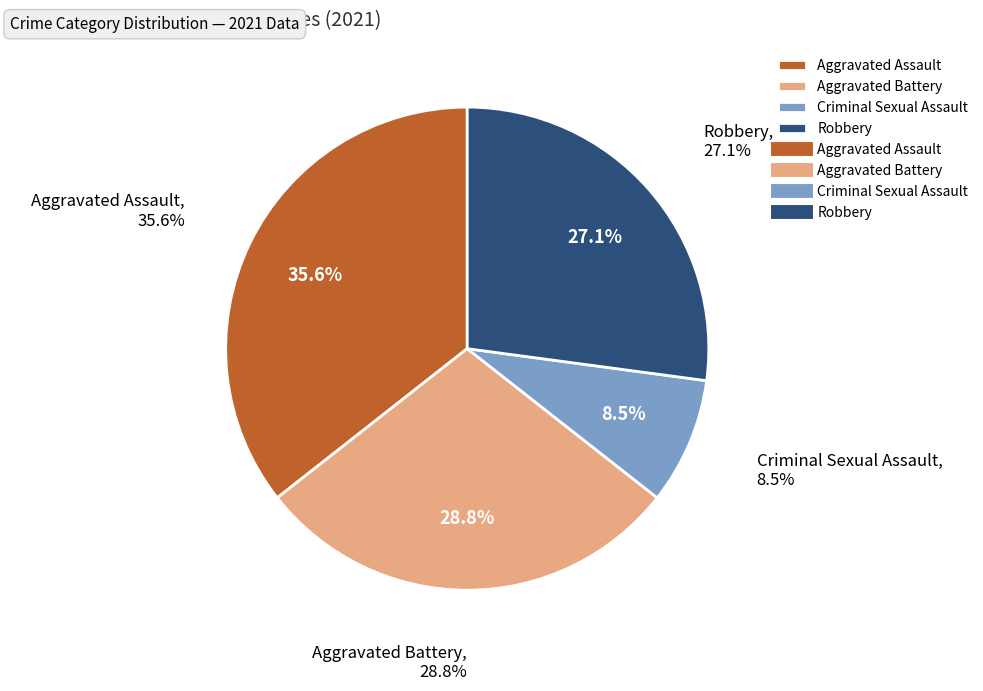

The Robbery slice represents 27% of the pie. True or false?

True